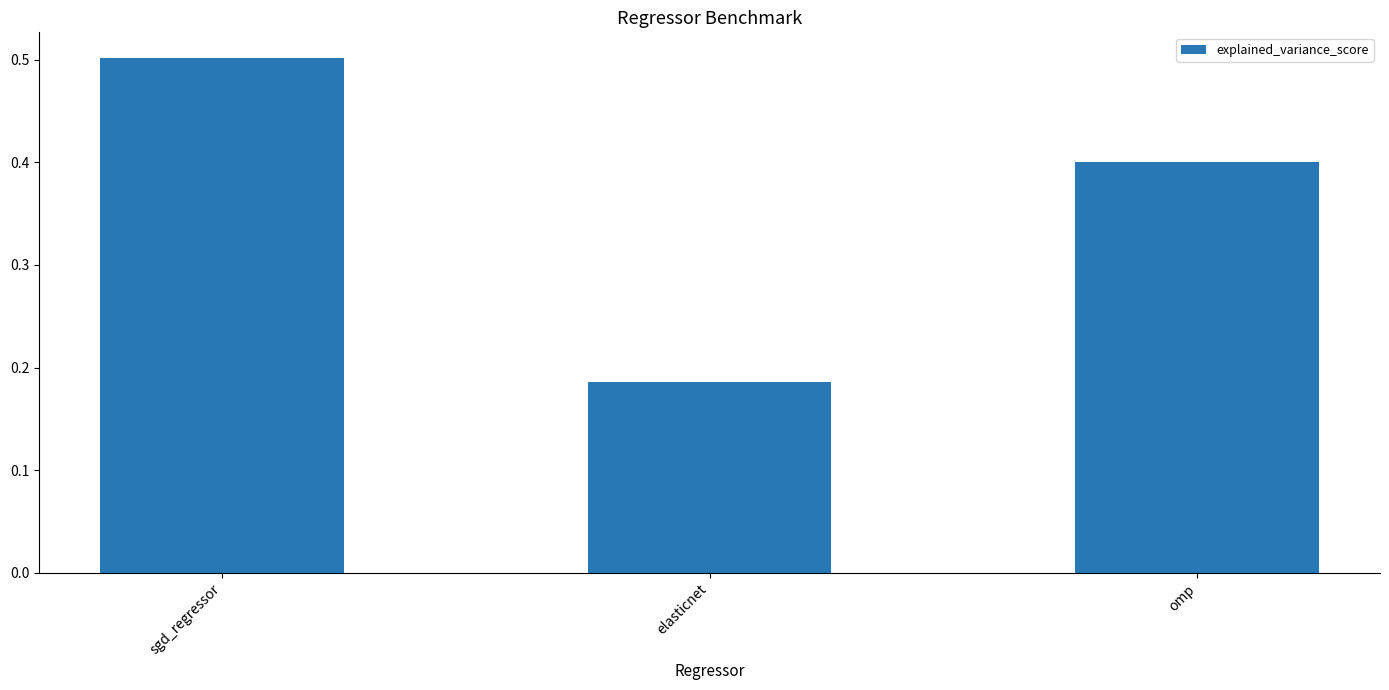

What is the sum of all values?

1.1